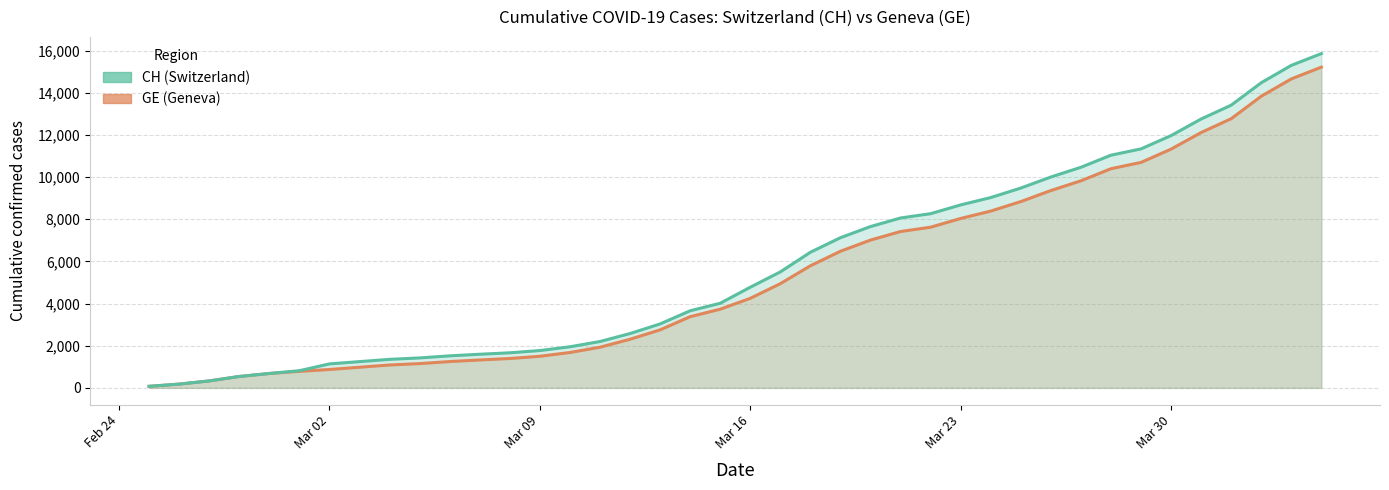

True or false: CH and GE cross at least once.

False